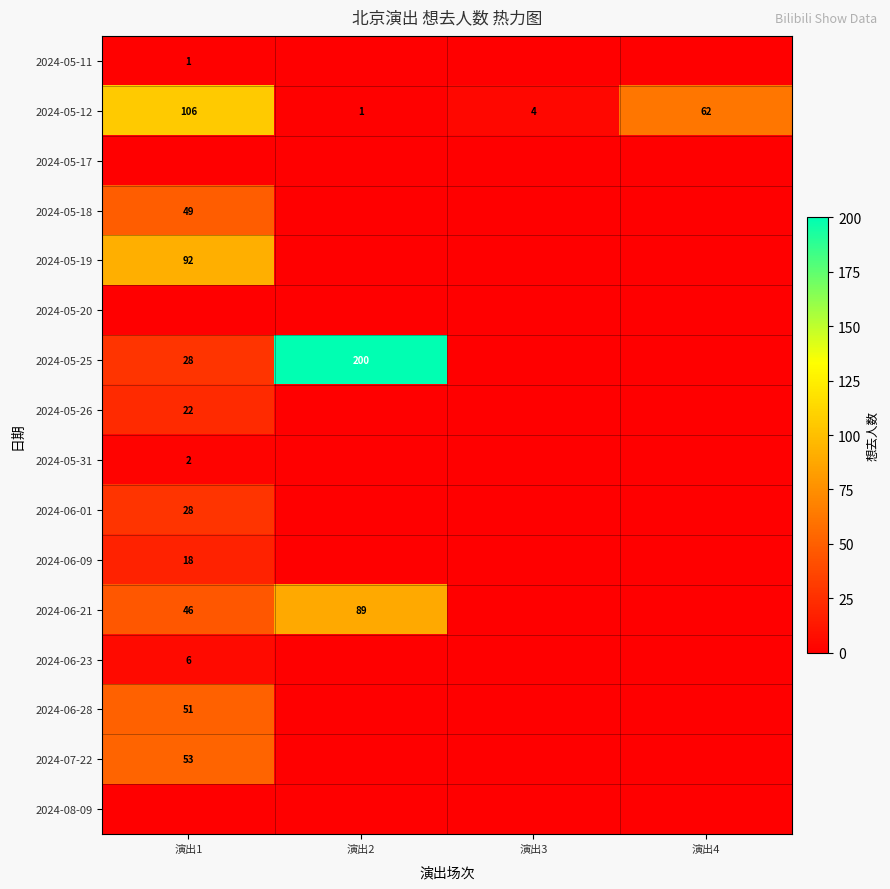

True or false: 2024-05-12 has a value of 62 at 演出4.

True